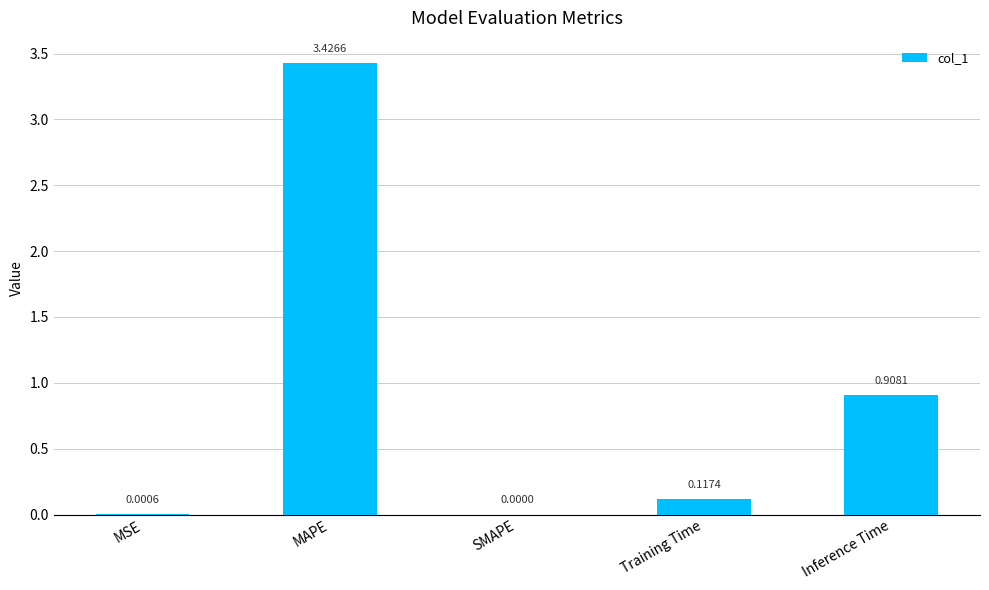

Where is the data nearest to the value 1?

Inference Time